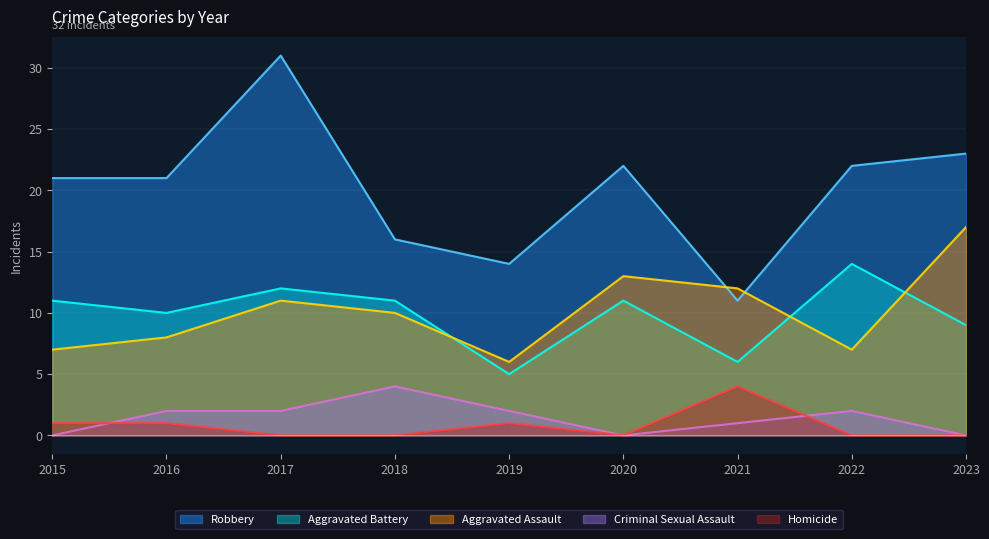

What is the total value across all series at 2022?

45